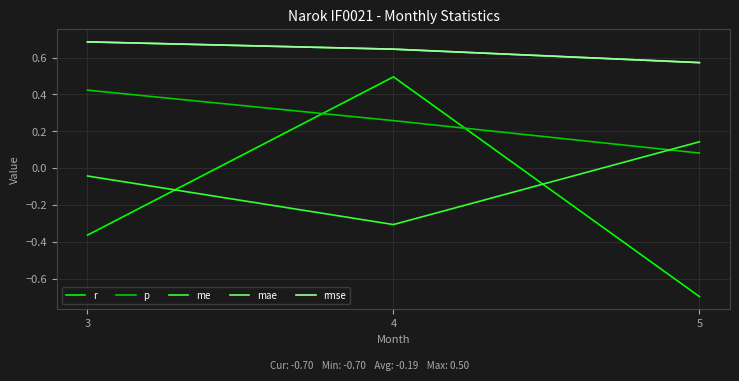

Which series changed the most between 4 and 5?

r